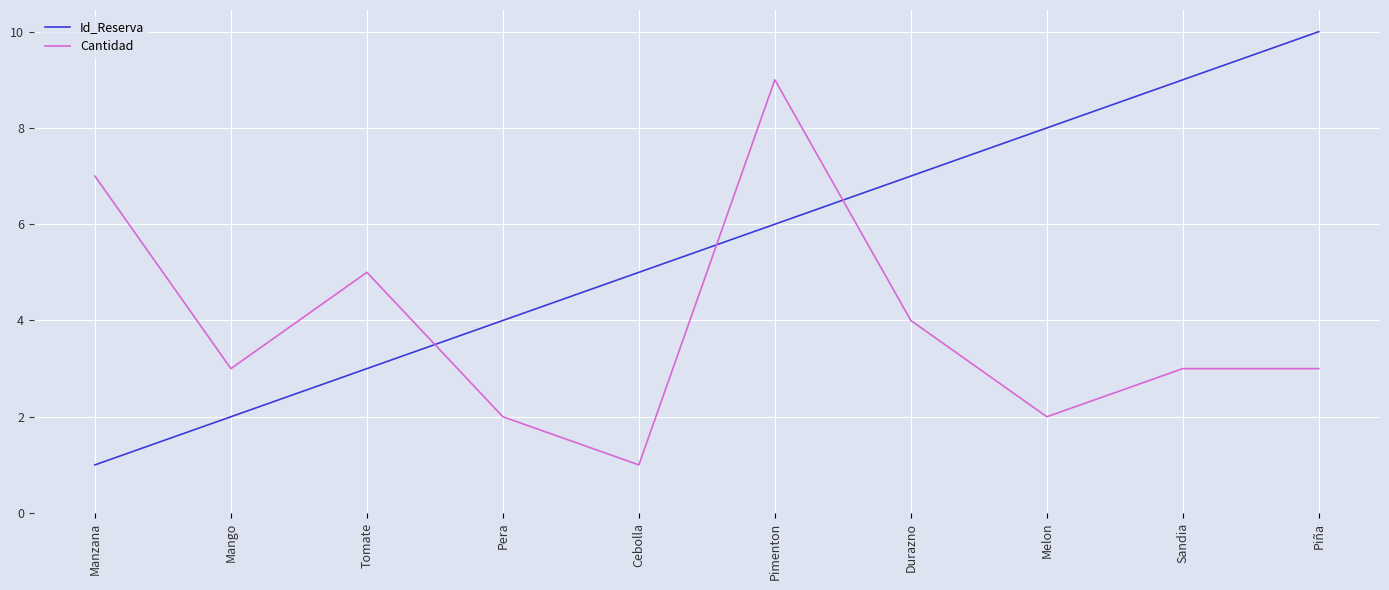

What value does the Cantidad series have at Piña?

3